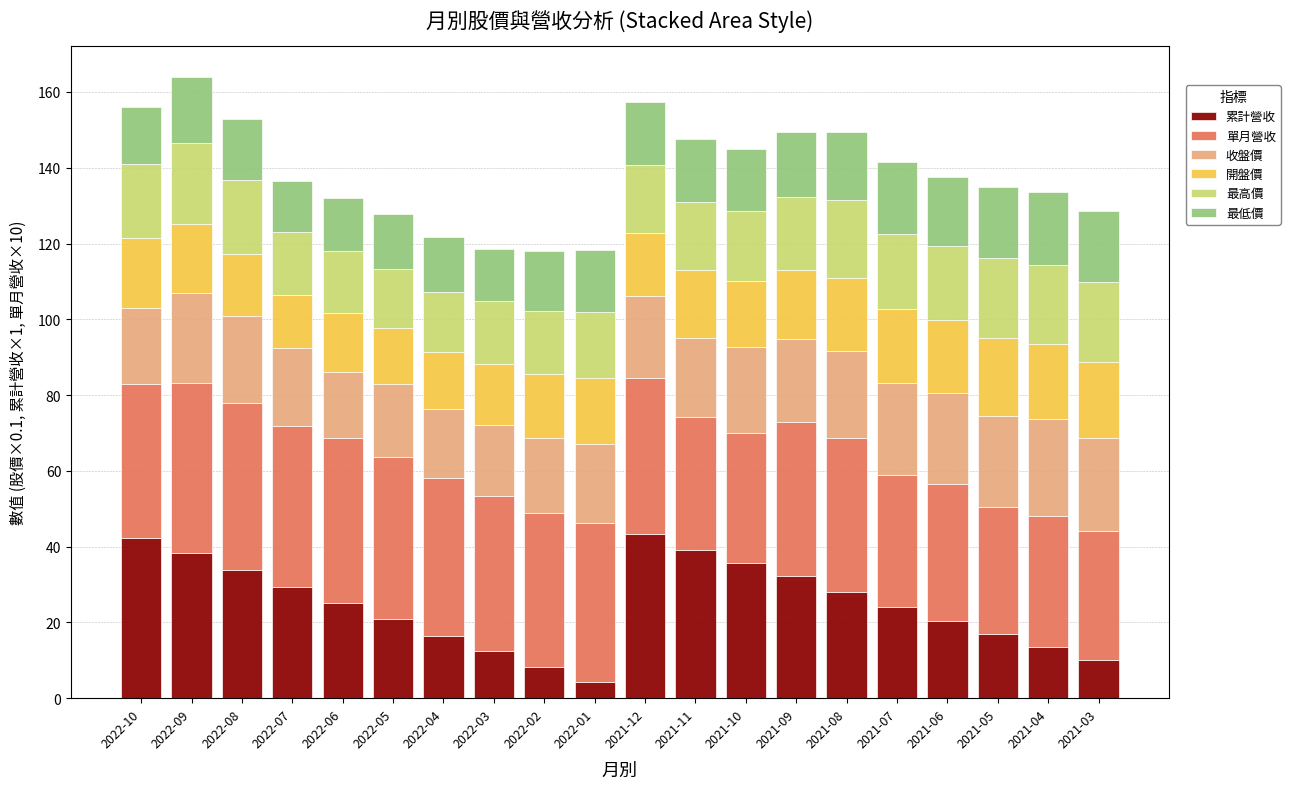

Which category has the lowest value in the 累計營收 series?

2022-01